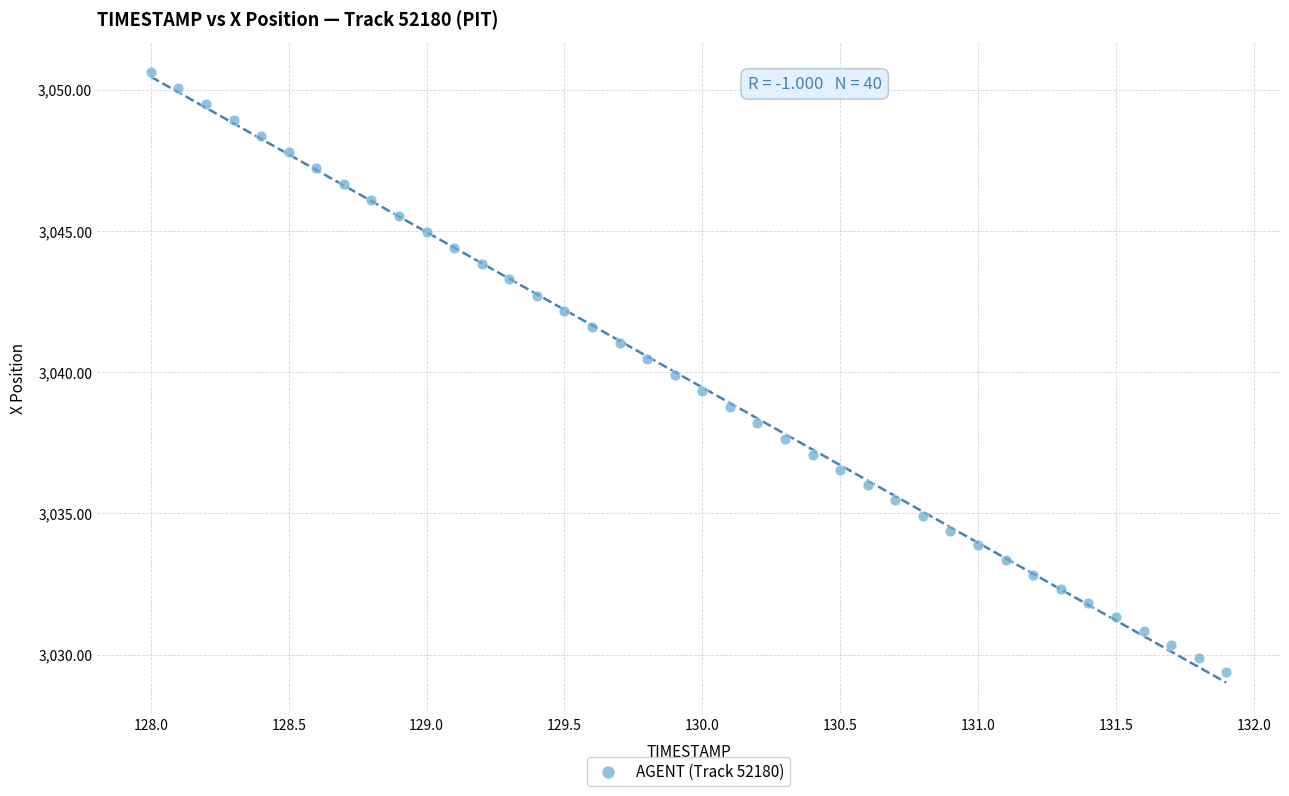

What is the range of Y values (max minus min)?

21.2